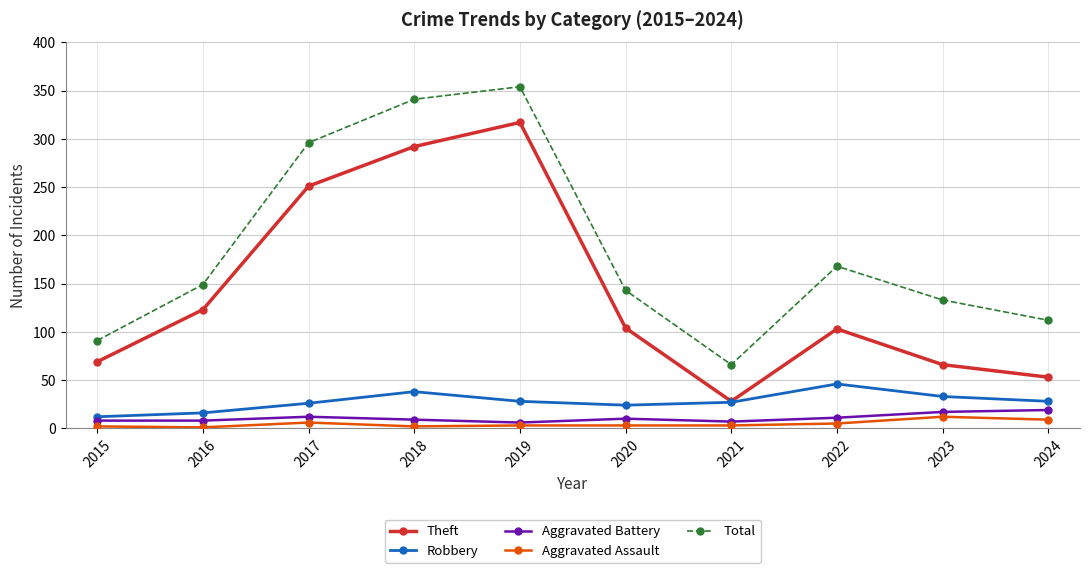

Count the number of categories in the chart.

10